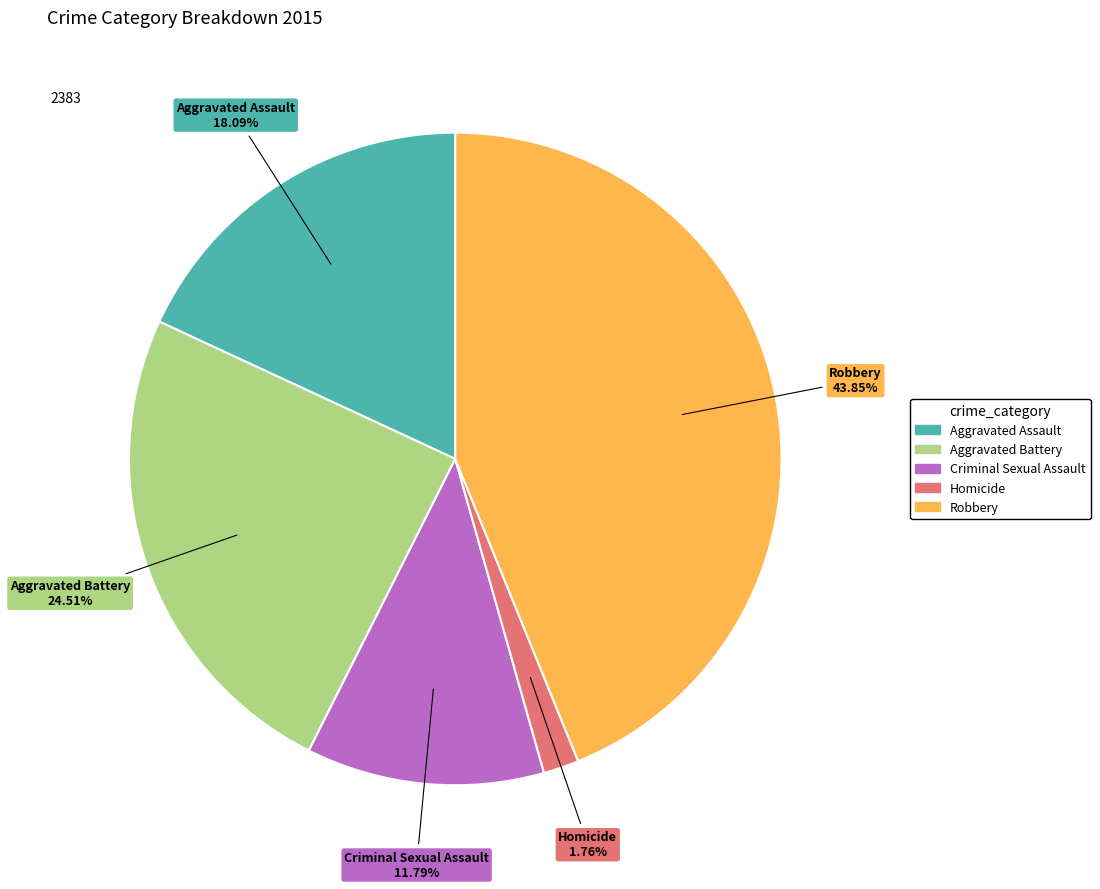

Which category has the biggest portion of the pie?

Robbery